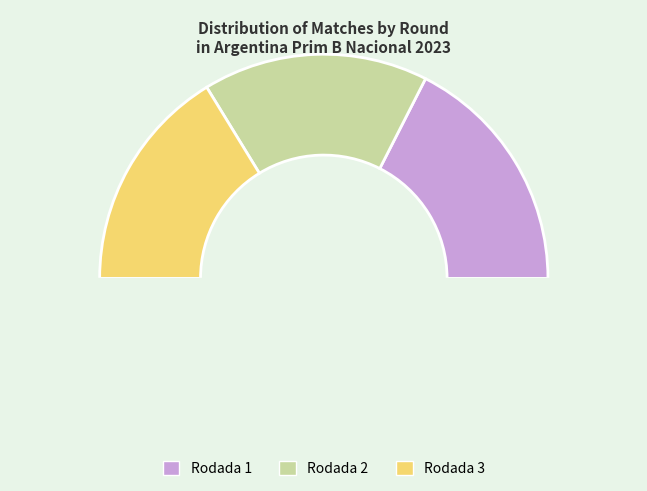

Which slice is the smallest?

Rodada 2